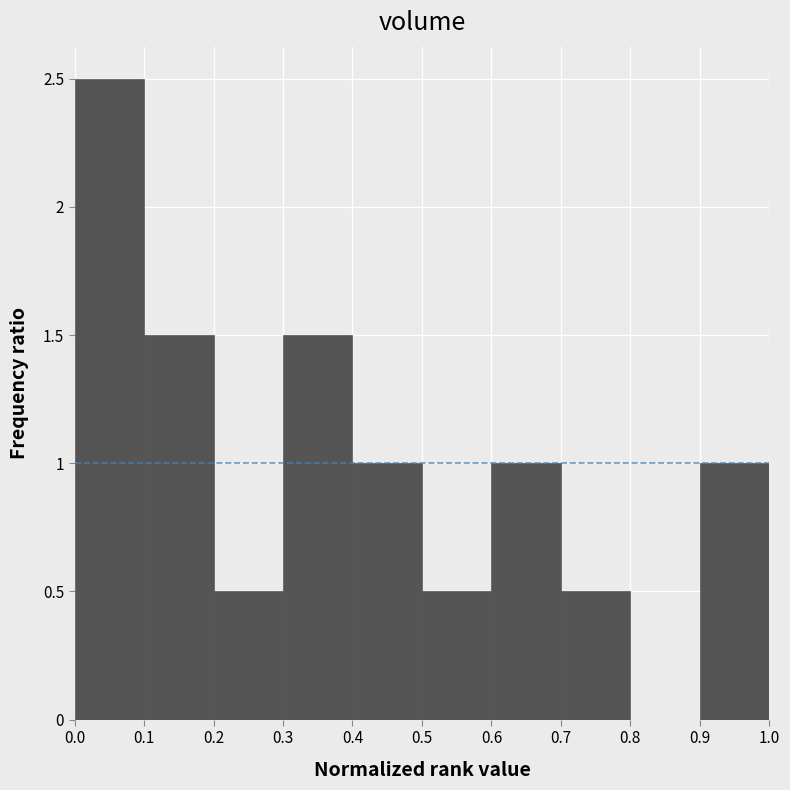

Reading left to right, transcribe this chart: for each bar, give the range it covers on the x-axis and its height. The values are not printed on the chart, so give them approximately, as read against the axis.

0.0 to 0.1: 2.5
0.1 to 0.2: 1.5
0.2 to 0.3: 0.5
0.3 to 0.4: 1.5
0.4 to 0.5: 1.0
0.5 to 0.6: 0.5
0.6 to 0.7: 1.0
0.7 to 0.8: 0.5
0.8 to 0.9: 0
0.9 to 1.0: 1.0